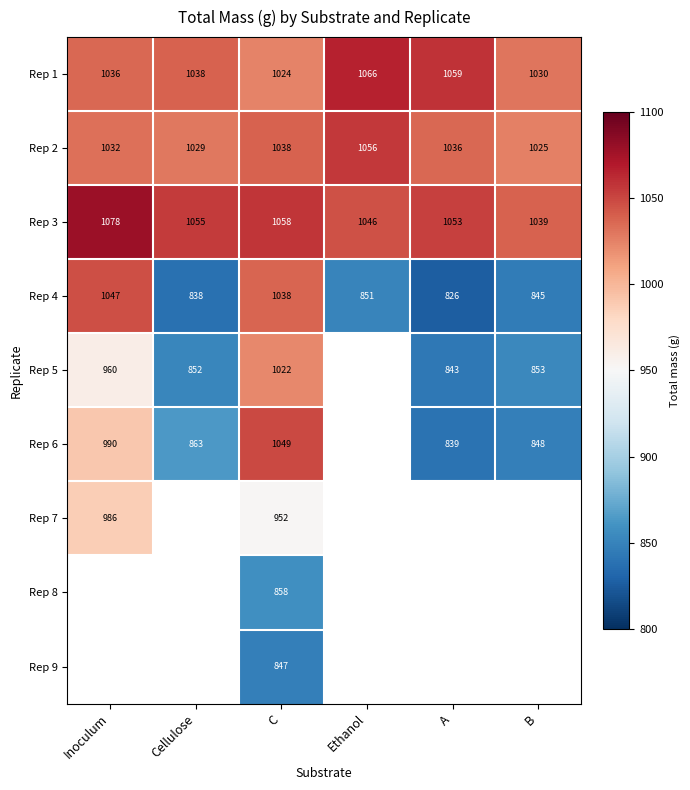

At which category does the chart reach its peak across all series?

Inoculum